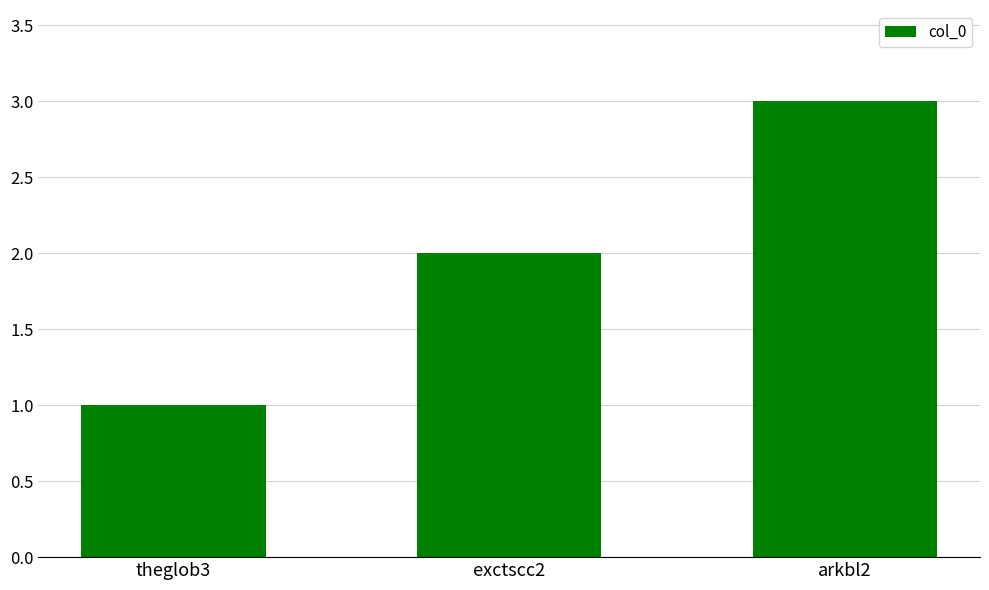

What is the label of the 3rd bar from the right?

theglob3